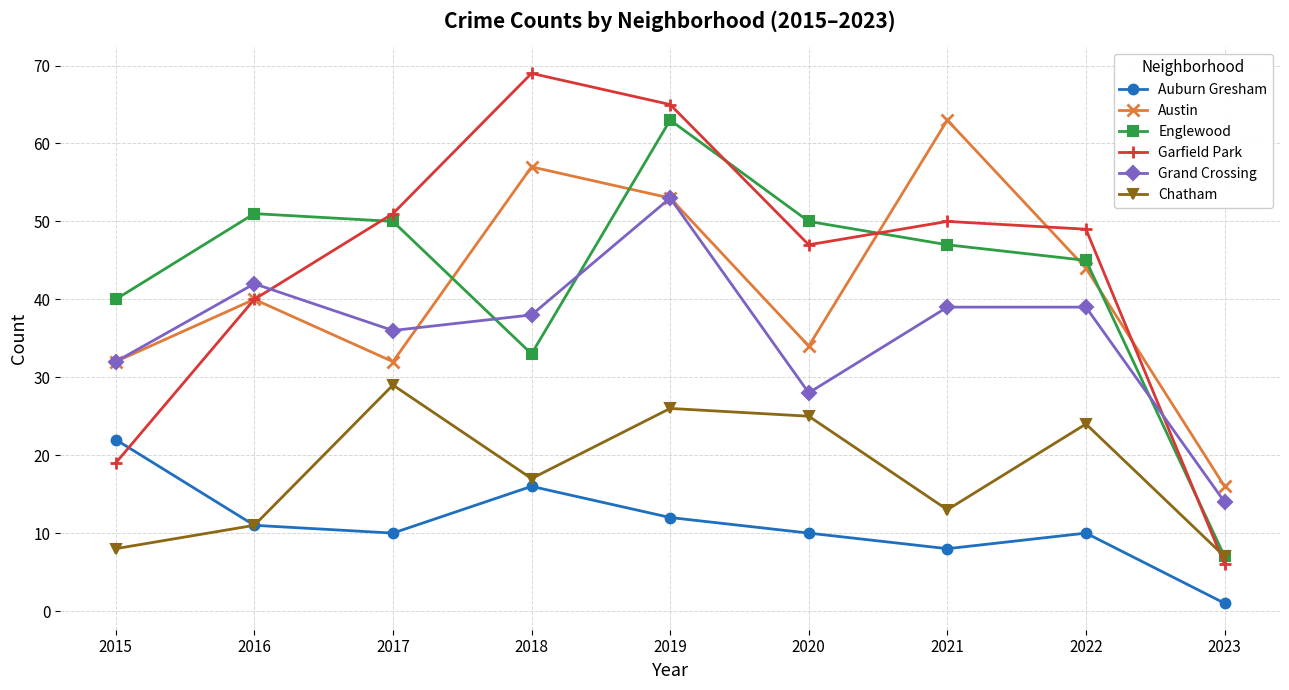

What is the highest value of the Grand Crossing series?

53